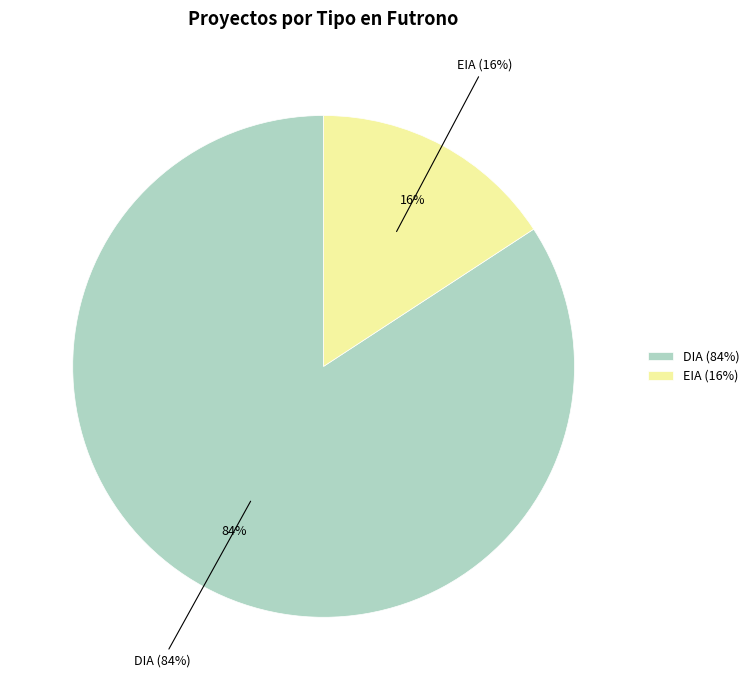

What percentage is the DIA slice, to the nearest percent?

84%